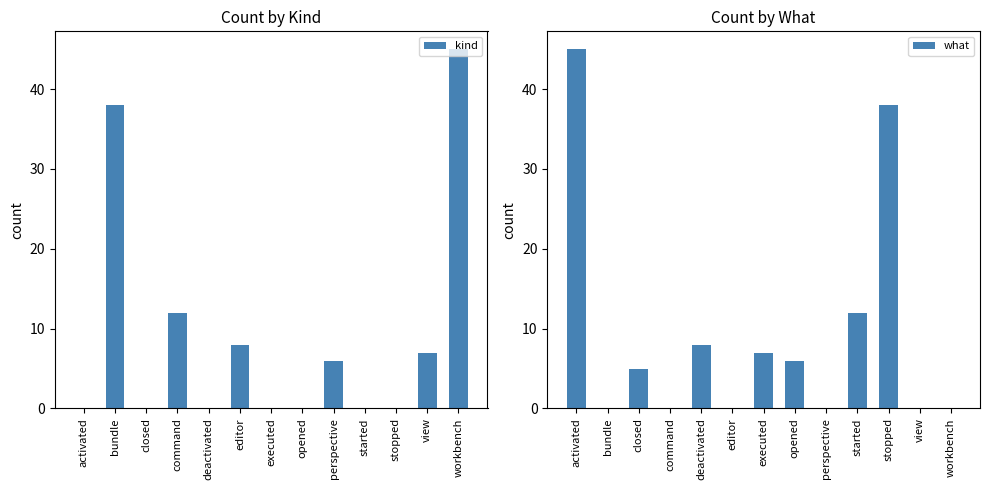

Is the value of kind at activated greater than the value of what at deactivated?

No